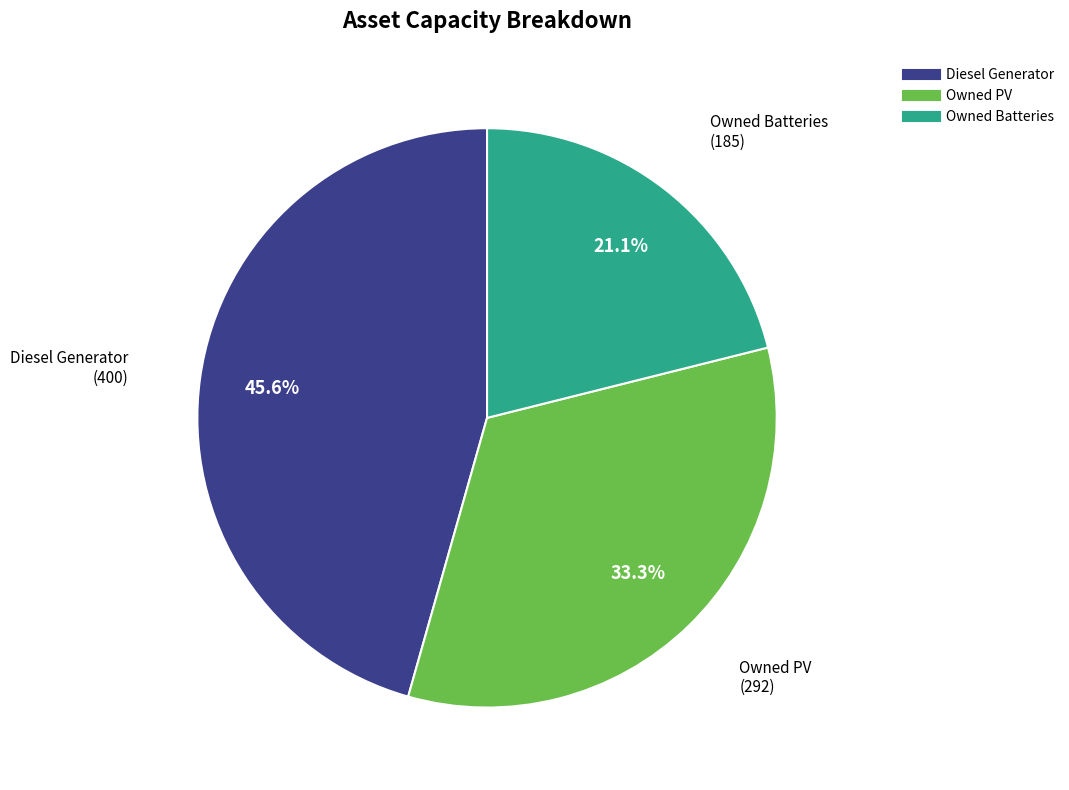

To the nearest percent, what is the average slice percentage?

33%